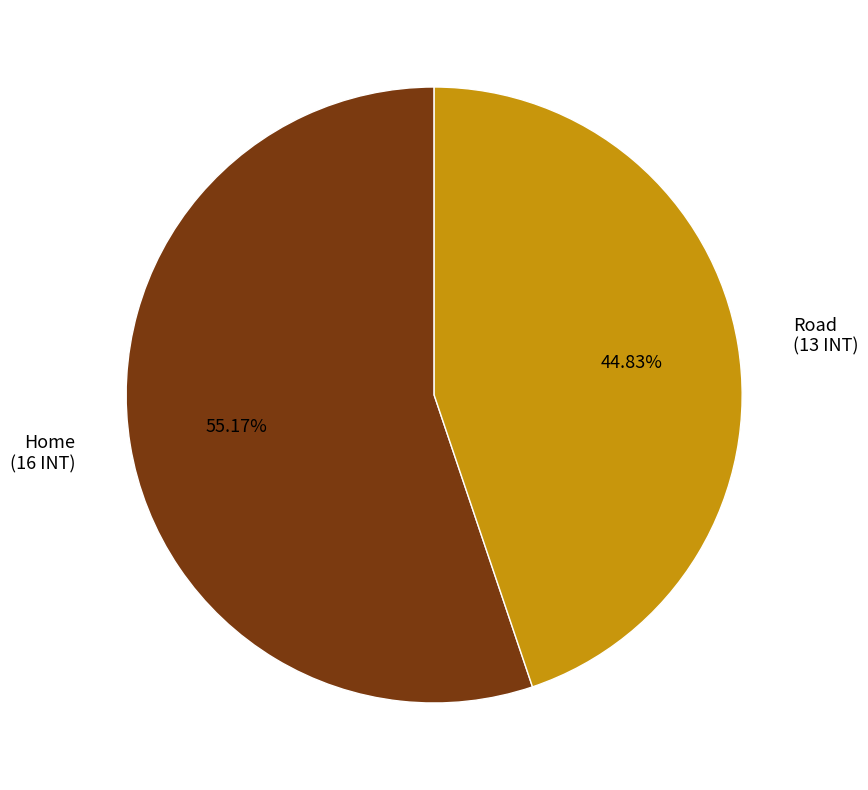

To the nearest percent, what percentage of the pie is Home?

55%